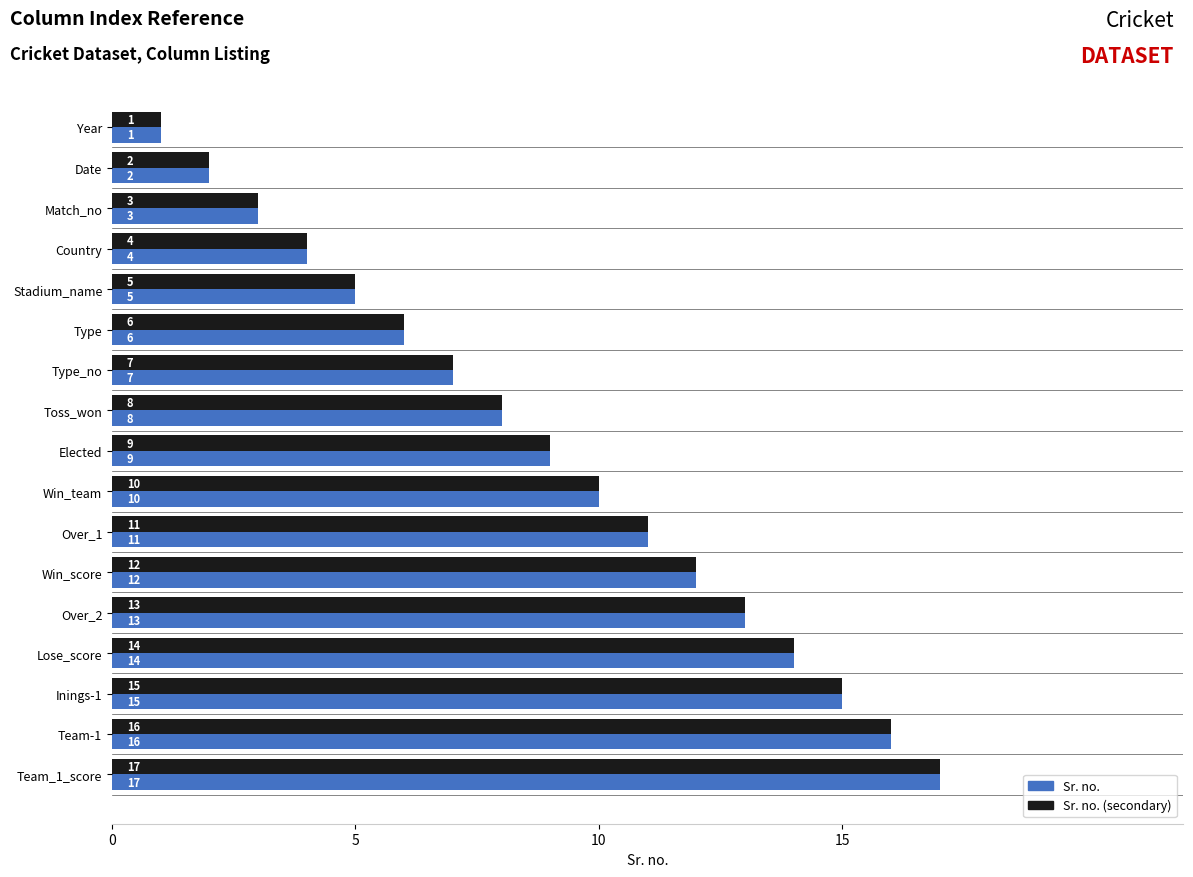

Where is Sr. no. (secondary) nearest to the value 9?

Elected